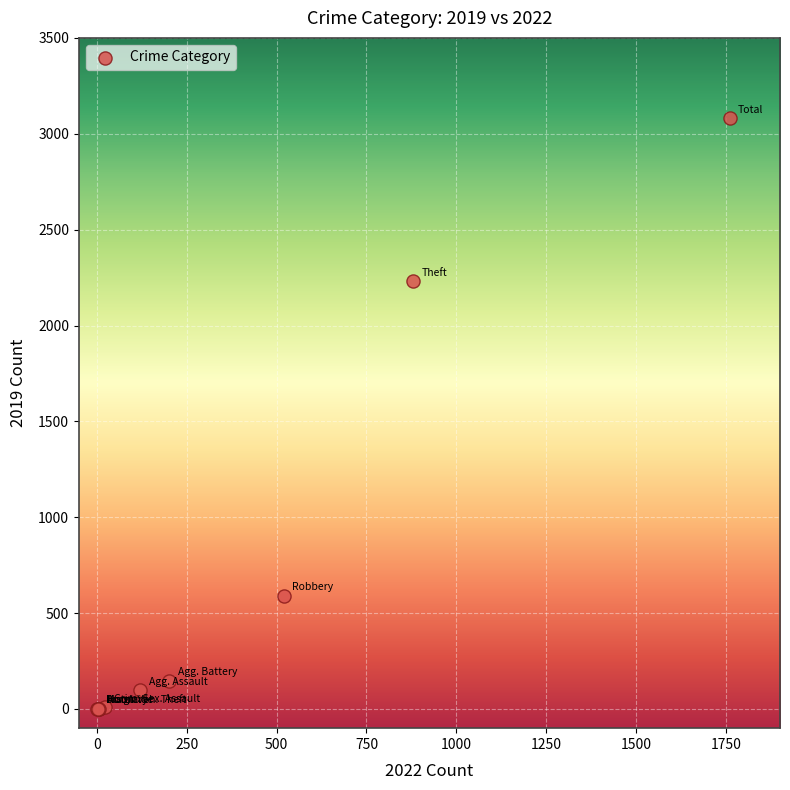

What Y value in the scatter plot is closest to 1540?

2230